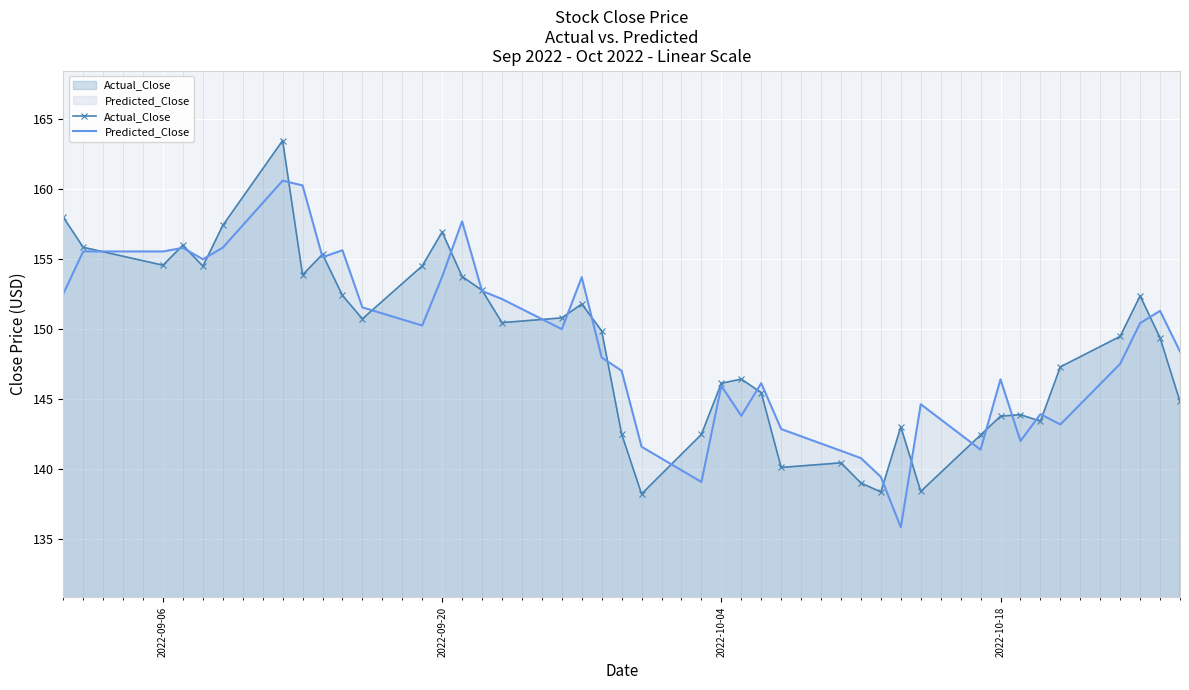

What is the average value of the Actual_Close series?

148.7